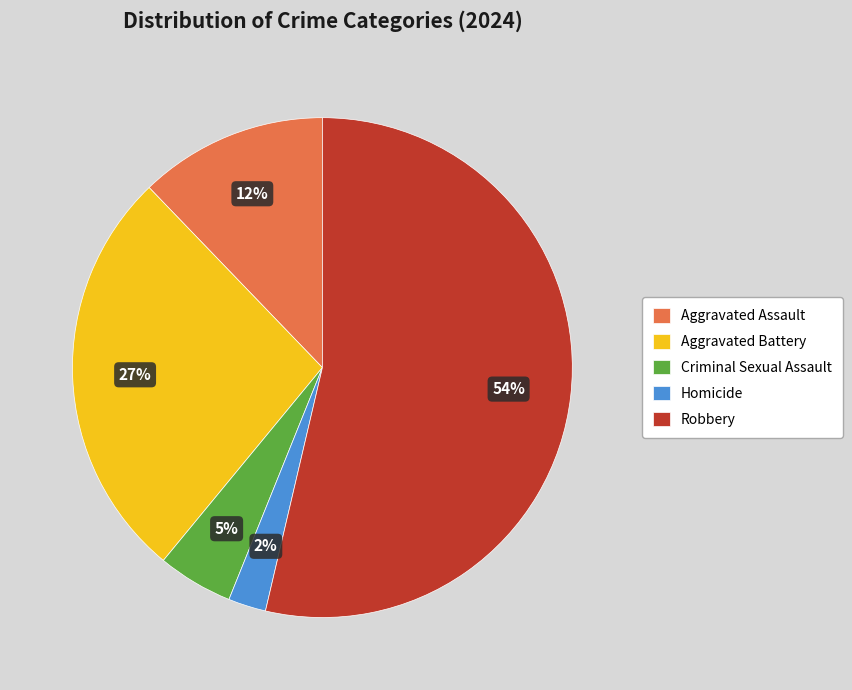

Does Robbery account for over 50% of the chart?

Yes